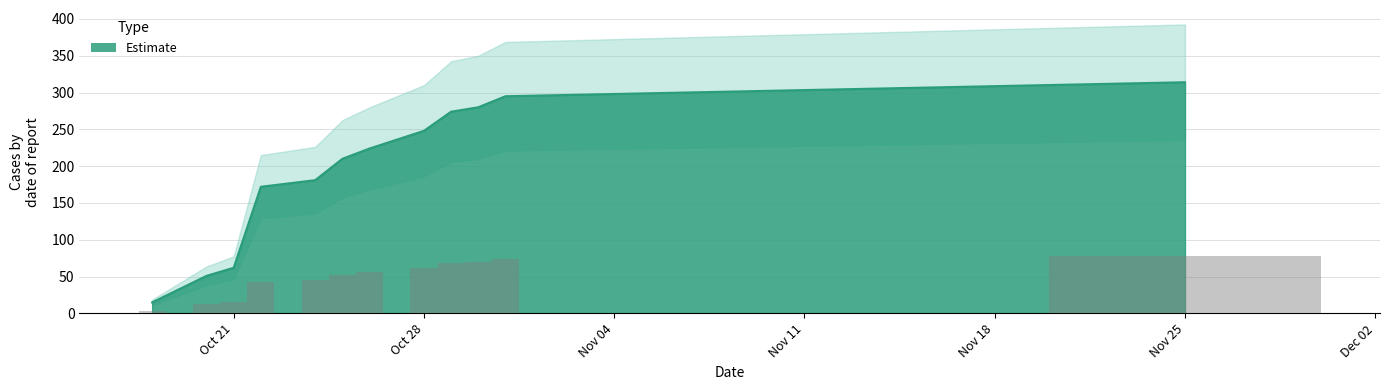

What is the minimum value for Estimate?

15